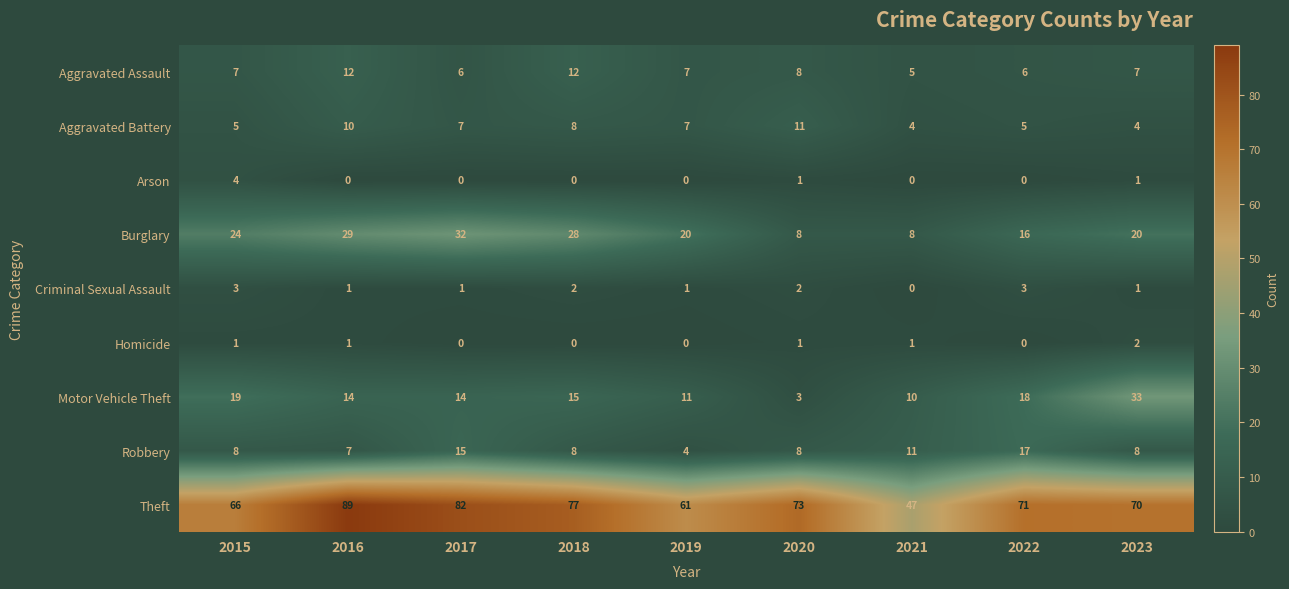

List the series in order of their peak value, lowest first.

Homicide, Criminal Sexual Assault, Arson, Aggravated Battery, Aggravated Assault, Robbery, Burglary, Motor Vehicle Theft, Theft